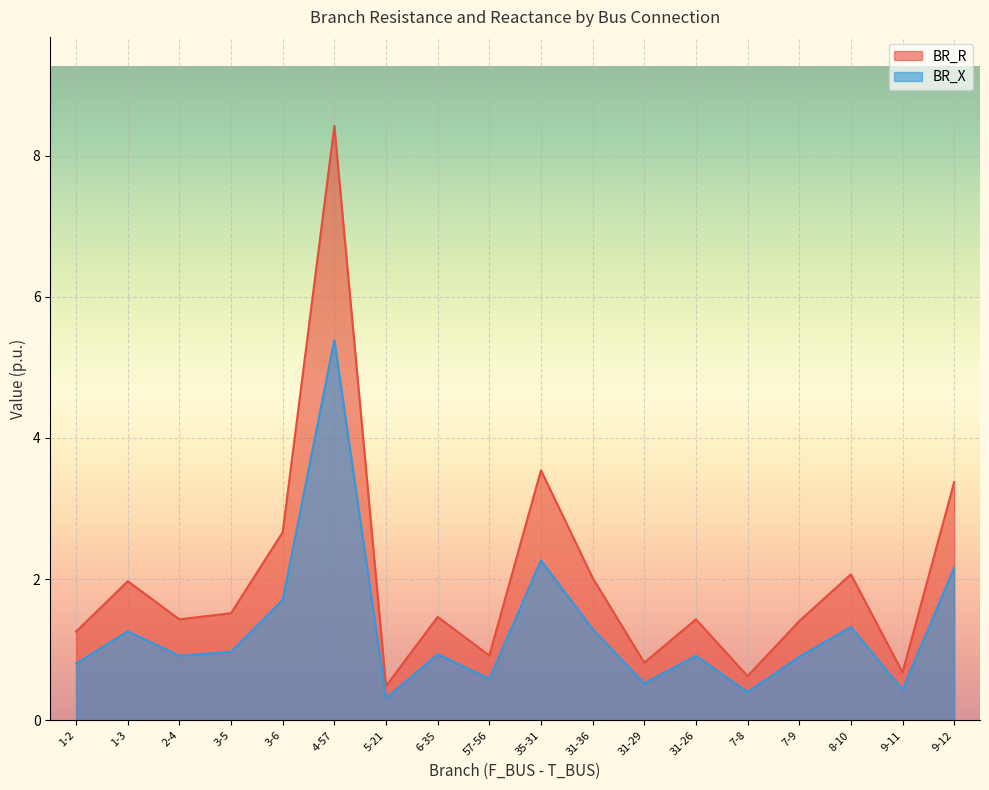

True or false: BR_R and BR_X intersect in this chart.

False